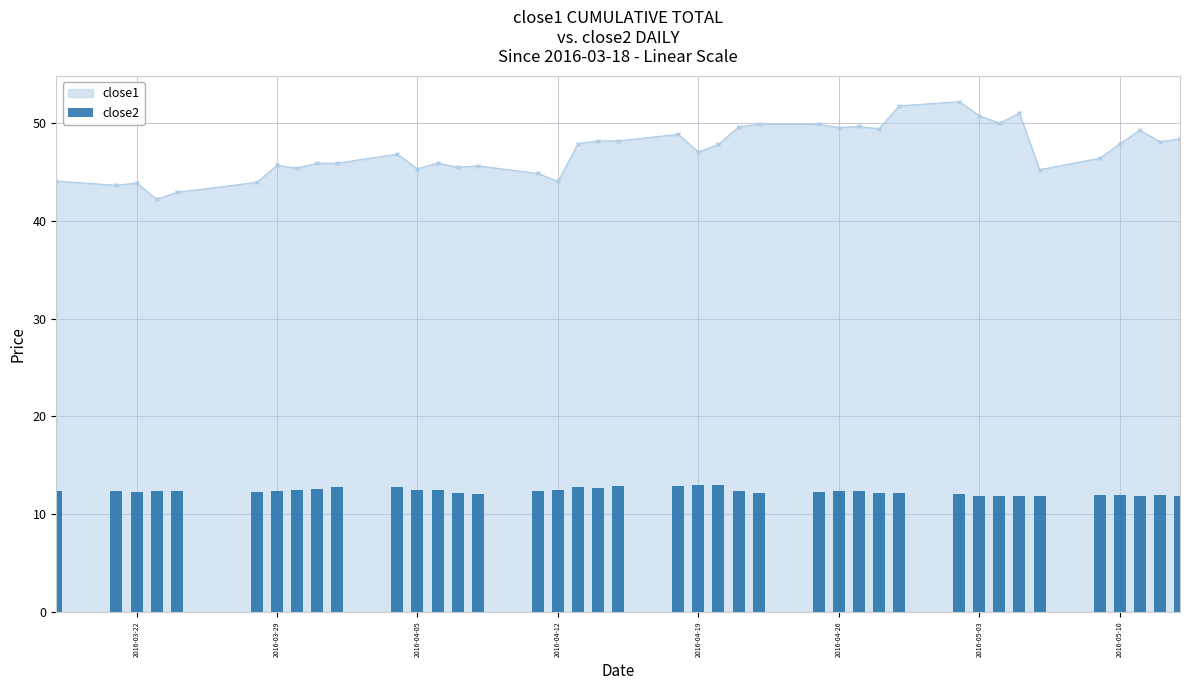

True or false: close1 has more than 0 points higher than both neighbors.

True